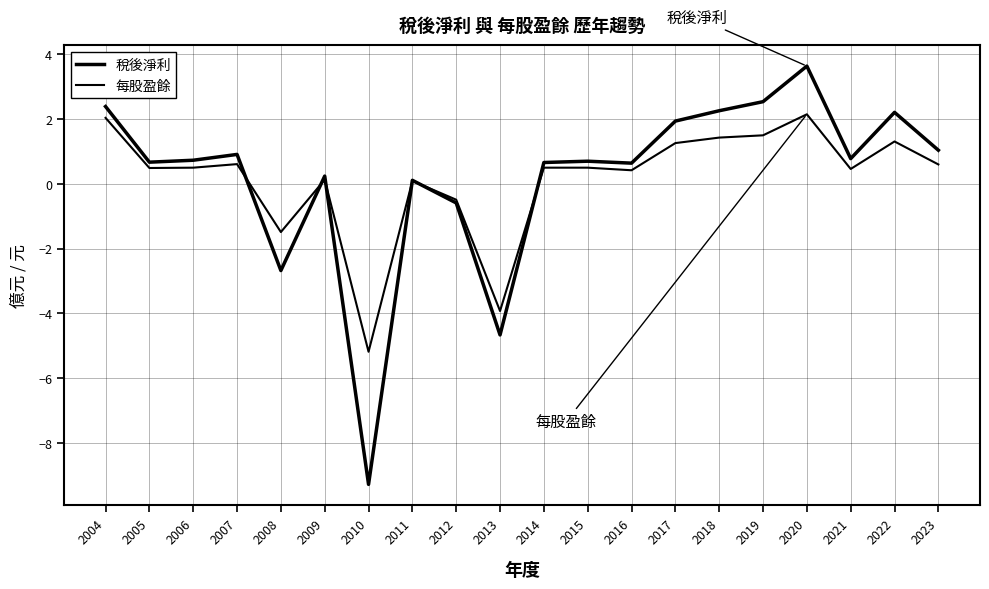

In 每股盈餘, how many points are higher than both neighbors (excluding endpoints)?

5